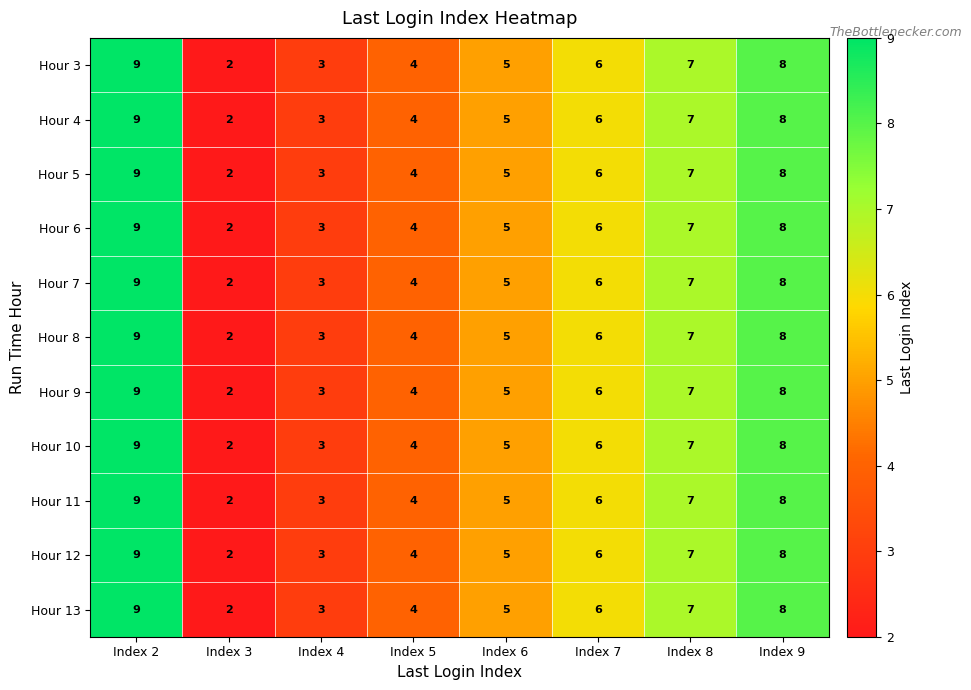

Which category has the highest value in the Hour 13 series?

Index 2